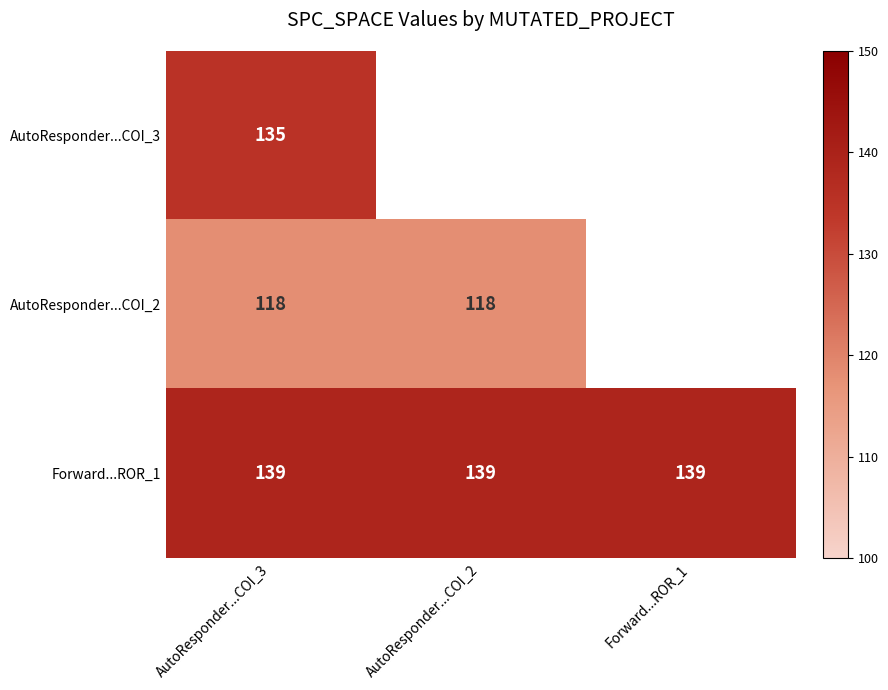

Is it true that Forward...ROR_1 equals 139 at AutoResponder...COI_3?

True